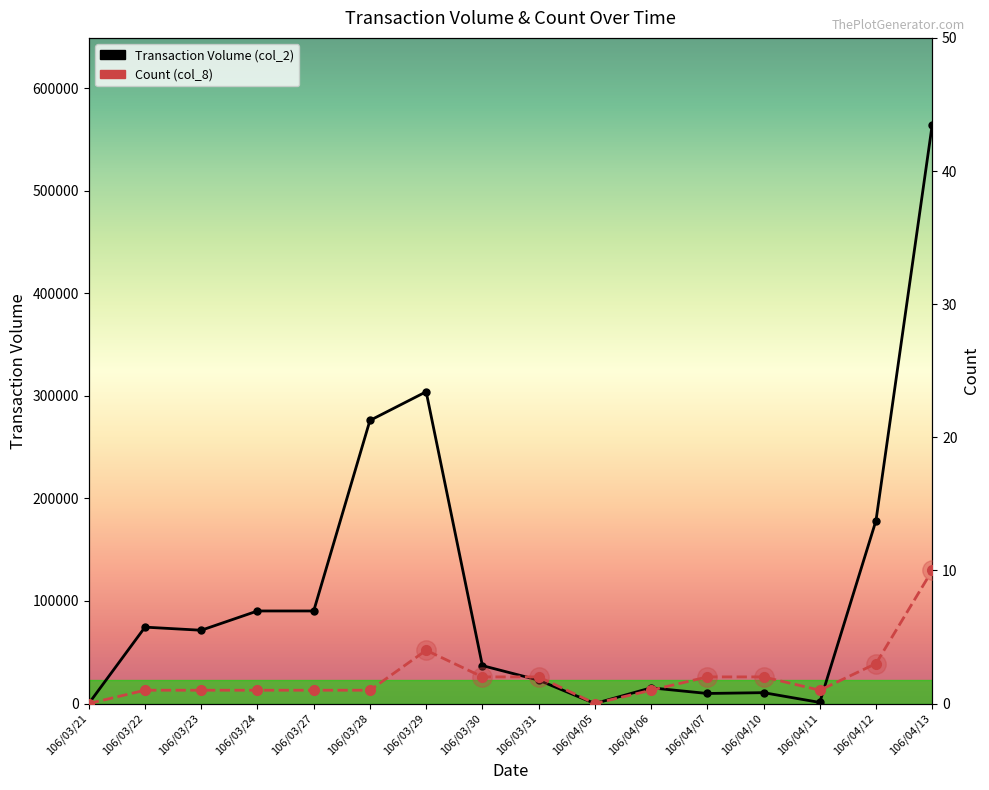

Between 106/04/07 and 106/03/27, which is larger?

106/03/27